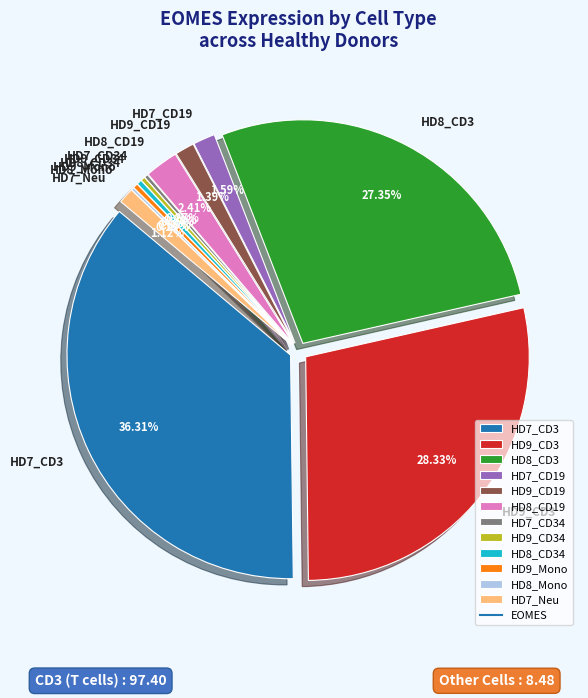

To the nearest percent, what is the combined percentage of HD7_CD34 and HD7_Neu?

1%